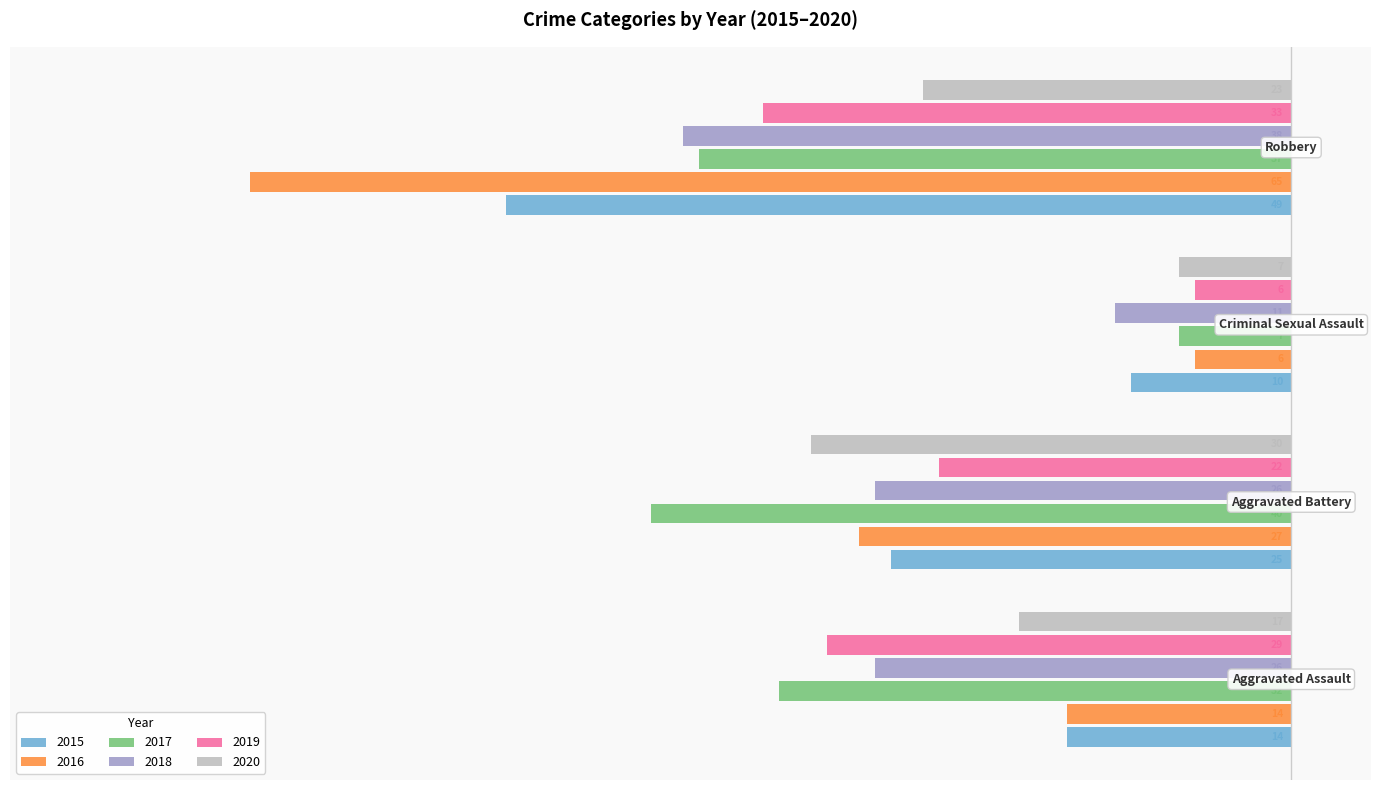

What are all the series names shown in the legend?

2015, 2016, 2017, 2018, 2019, 2020